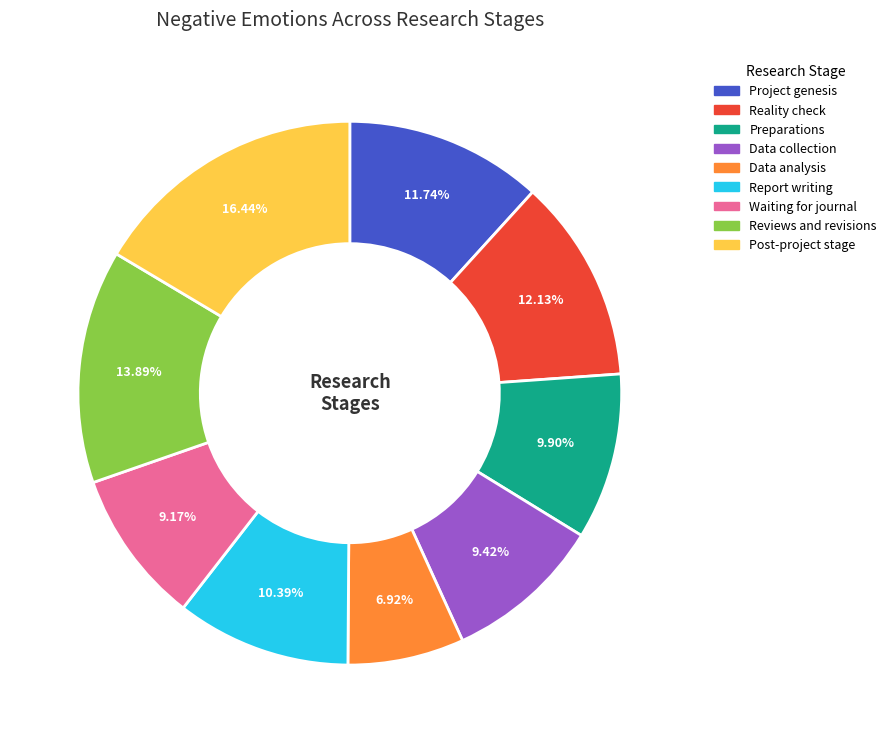

Count the number of slices in the pie.

9